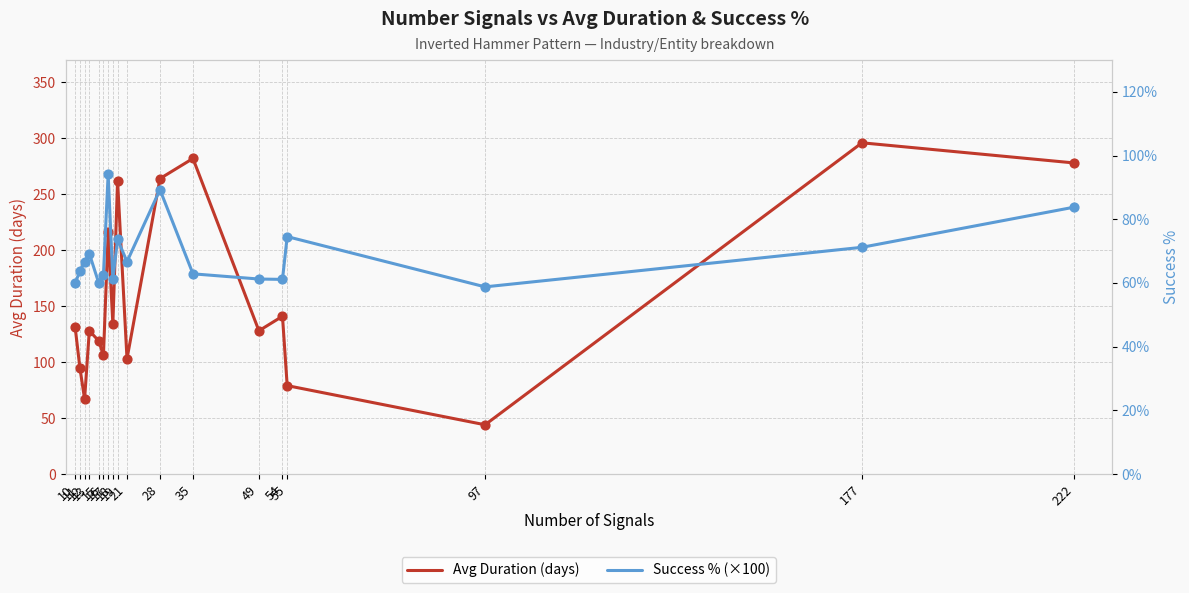

What are all the series names shown in the legend?

Avg Duration (days), Success % (×100)